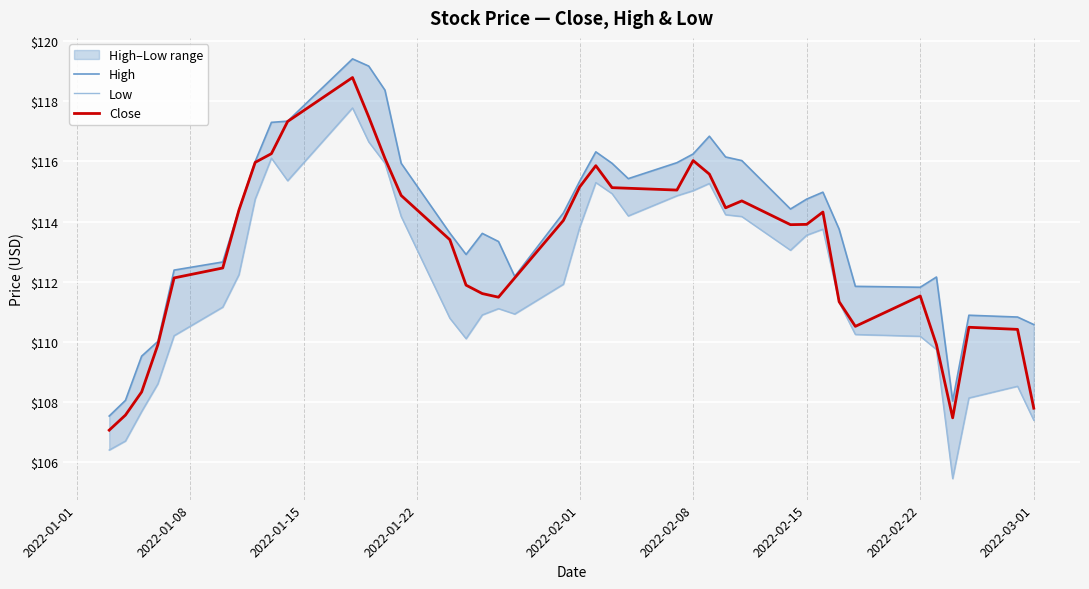

What is the highest value of the Close series?

118.8